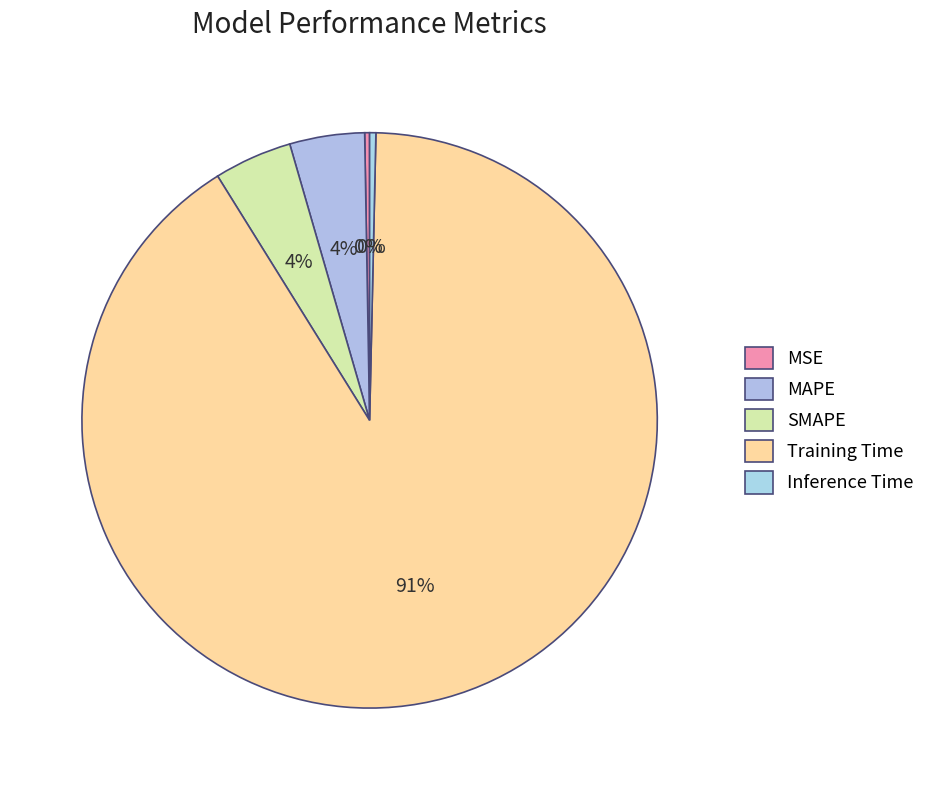

To the nearest percent, what portion does MAPE represent?

4%